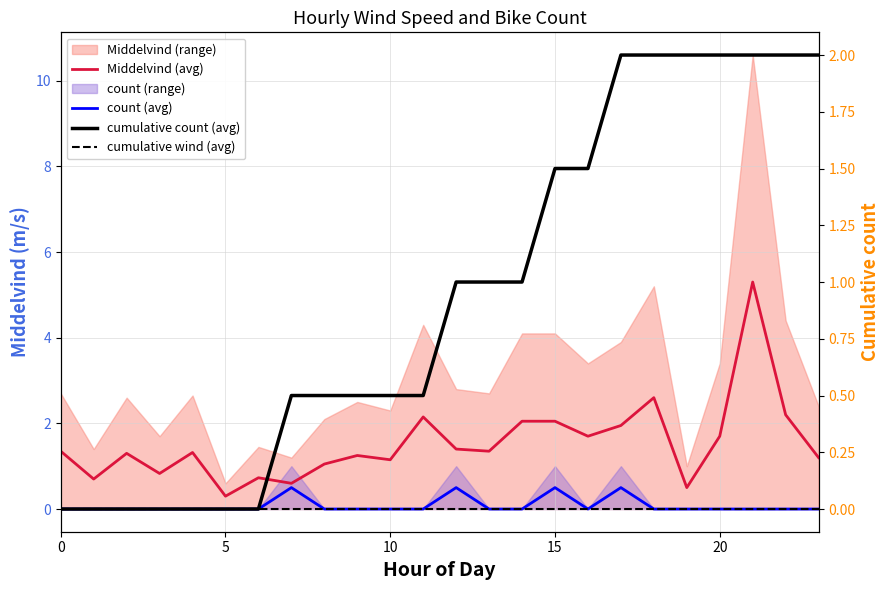

What is the difference between the Middelvind (avg) values at 7 and 17?

1.4